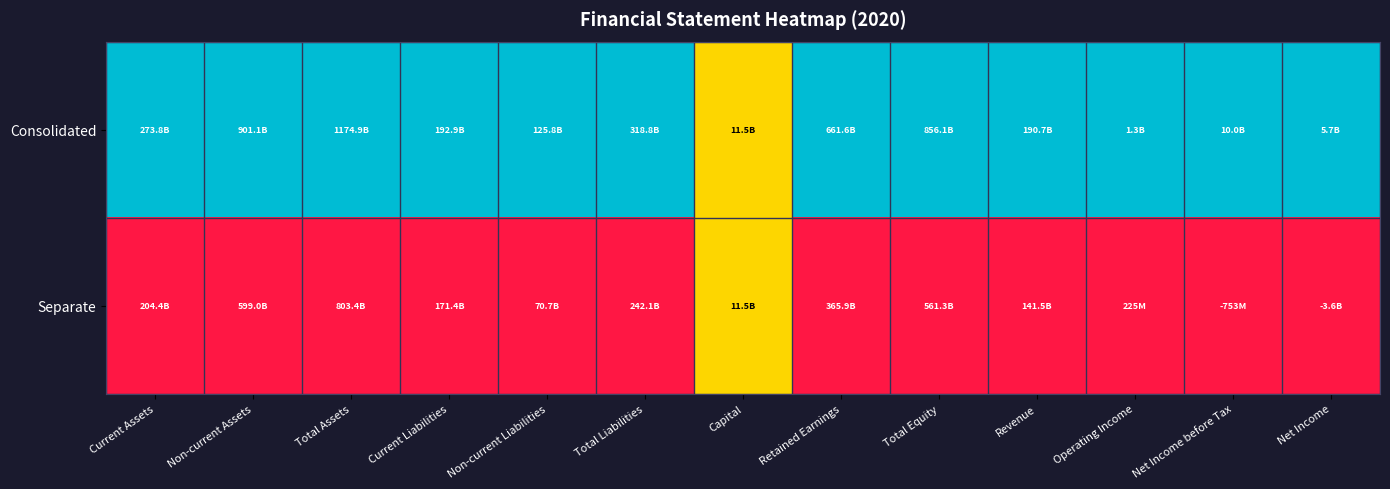

Which series has the largest total across all categories?

Consolidated